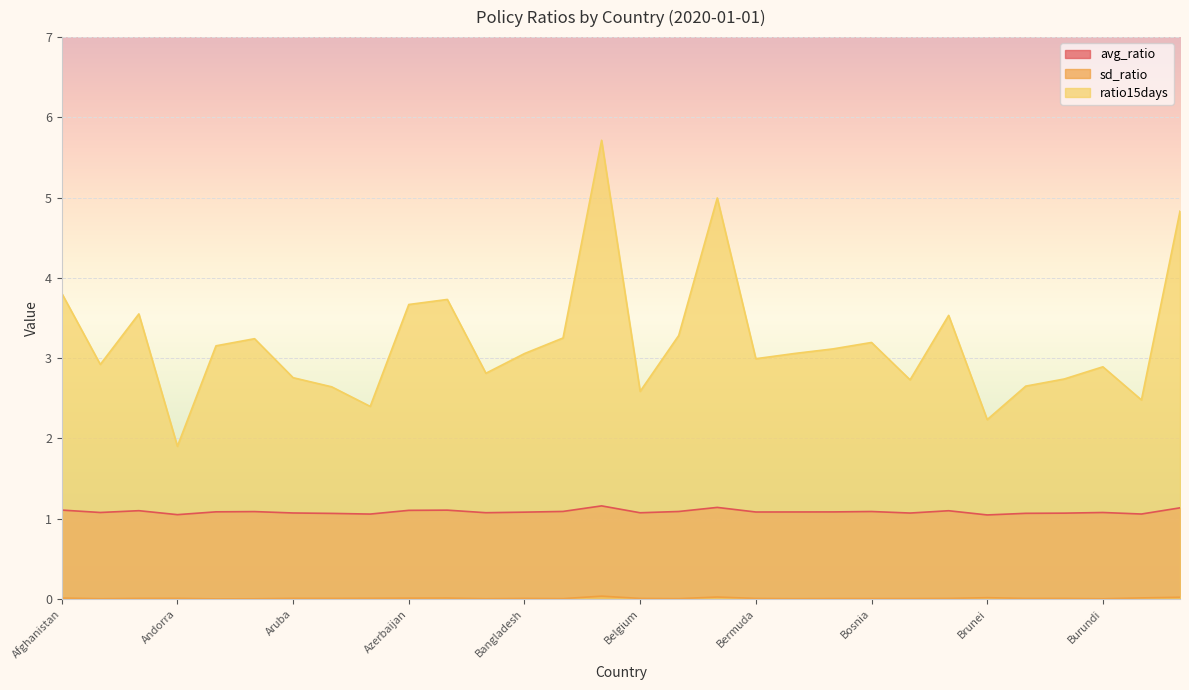

The value of avg_ratio at Belarus is 0.3. True or false?

False